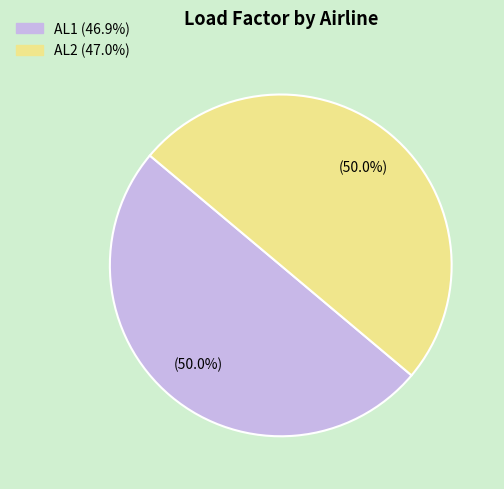

Approximately how many times larger is the value at AL1 compared to AL2?

1.0